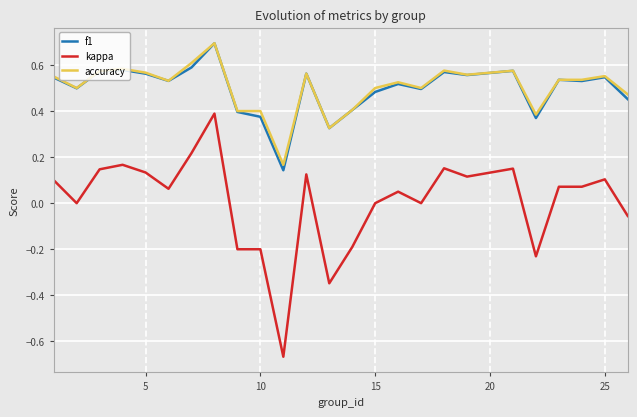

What is the greatest value displayed?

0.7